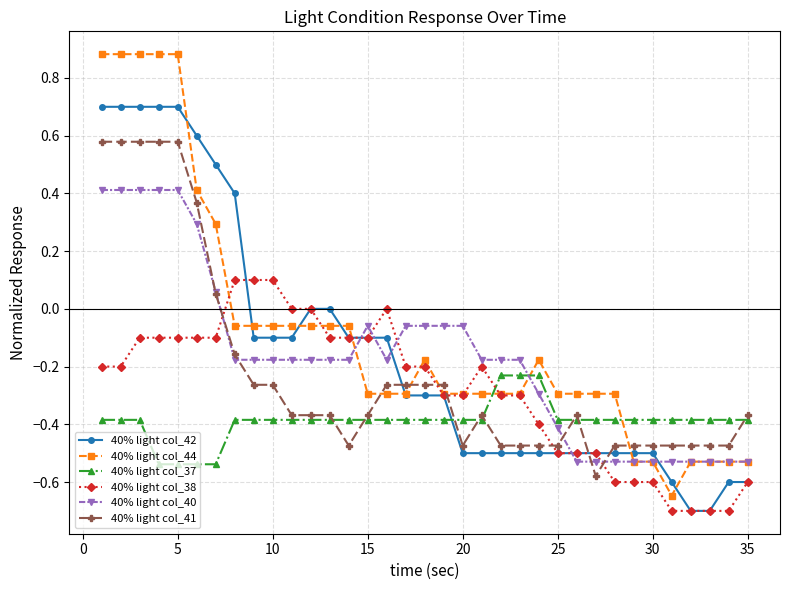

True or false: 40% light col_41 and 40% light col_42 intersect in this chart.

True